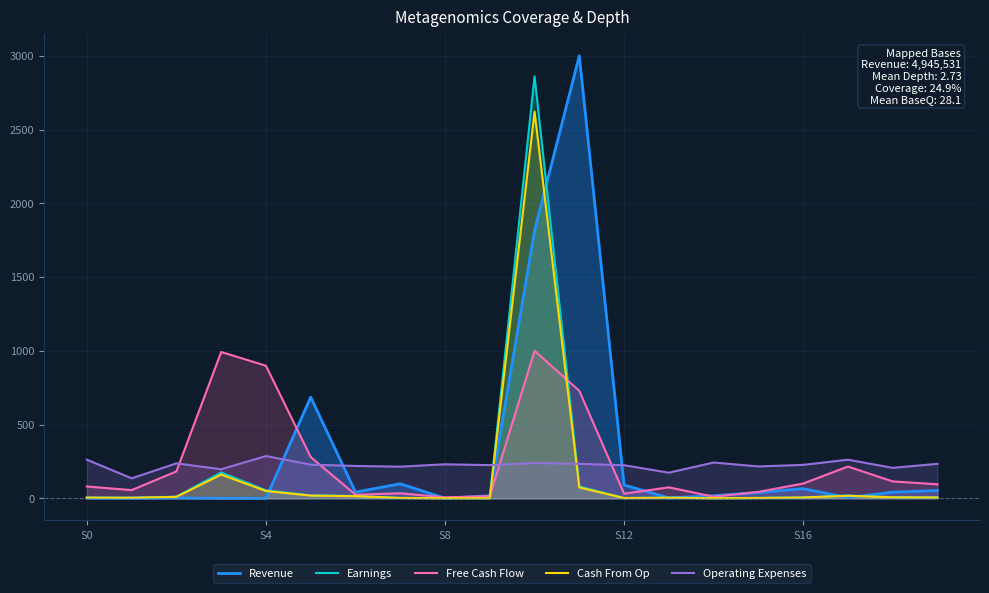

Which series has the largest range (max minus min)?

Revenue